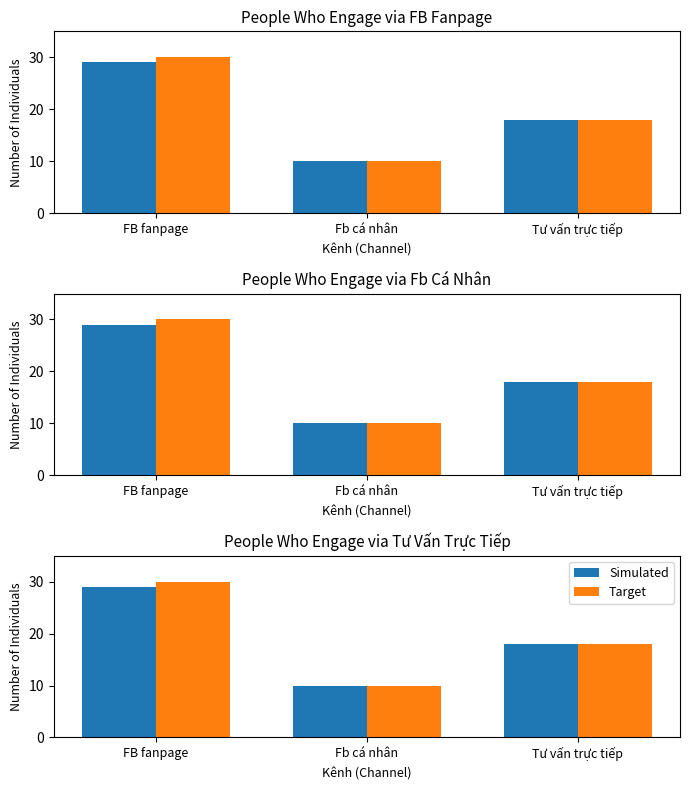

Reading right to left, extract all data points from this chart.

Simulated: Tư vấn trực tiếp=18	Fb cá nhân=10	FB fanpage=29
Target: Tư vấn trực tiếp=18	Fb cá nhân=10	FB fanpage=30